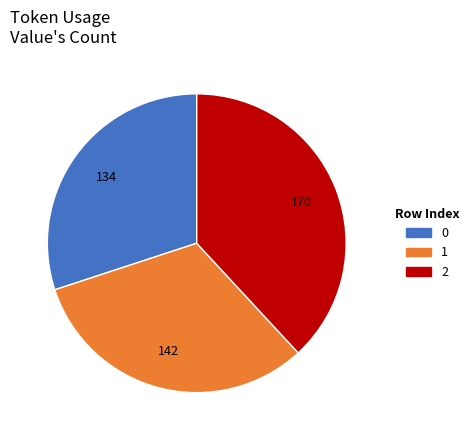

Rank the categories by value from lowest to highest.

0, 1, 2